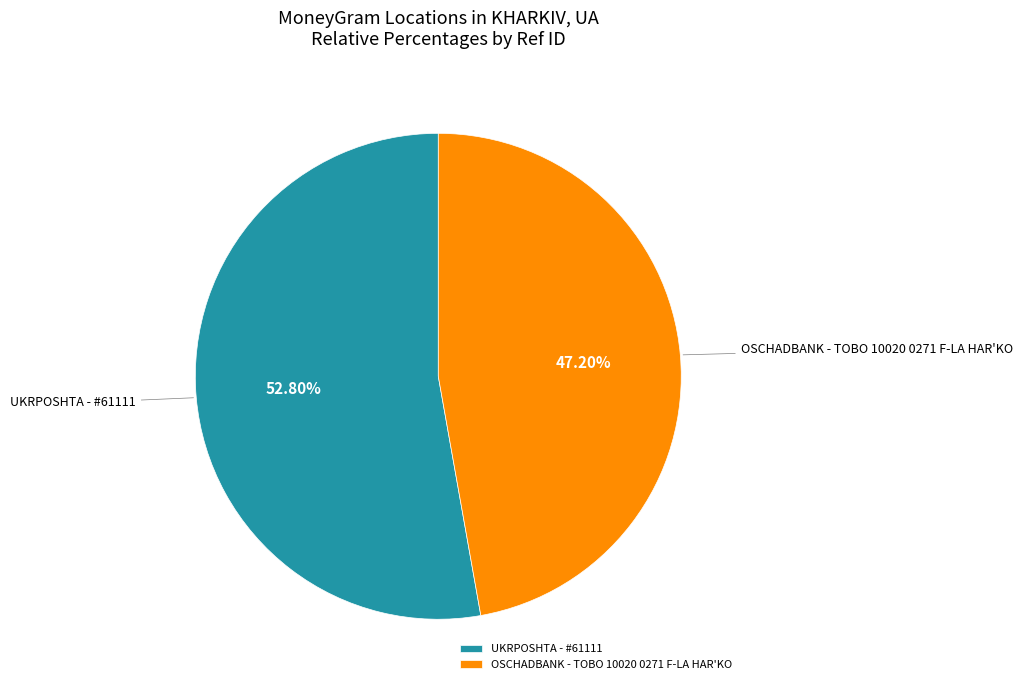

To the nearest percent, what portion does UKRPOSHTA - #61111 represent?

53%